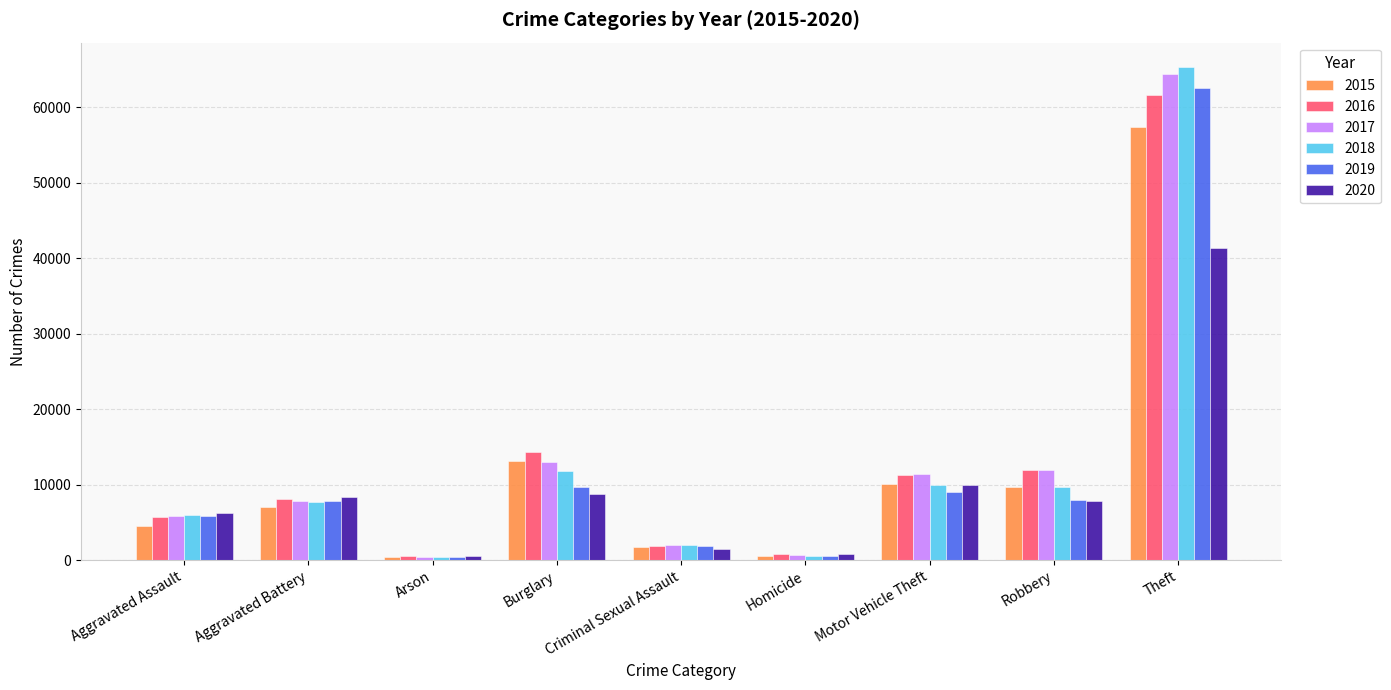

The 2017 series shows 64386 at Theft. True or false?

True